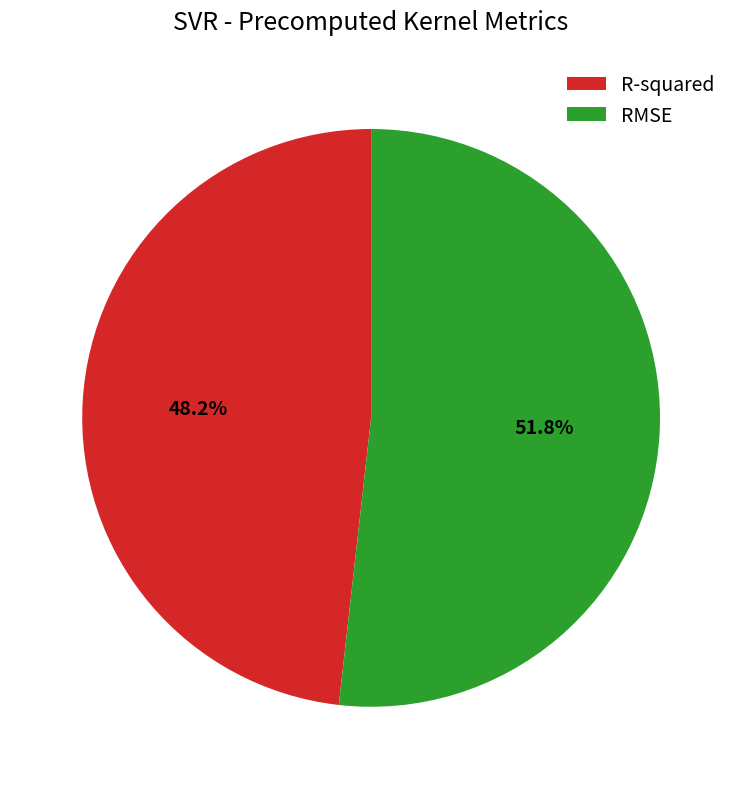

Between RMSE and R-squared, which is larger?

RMSE